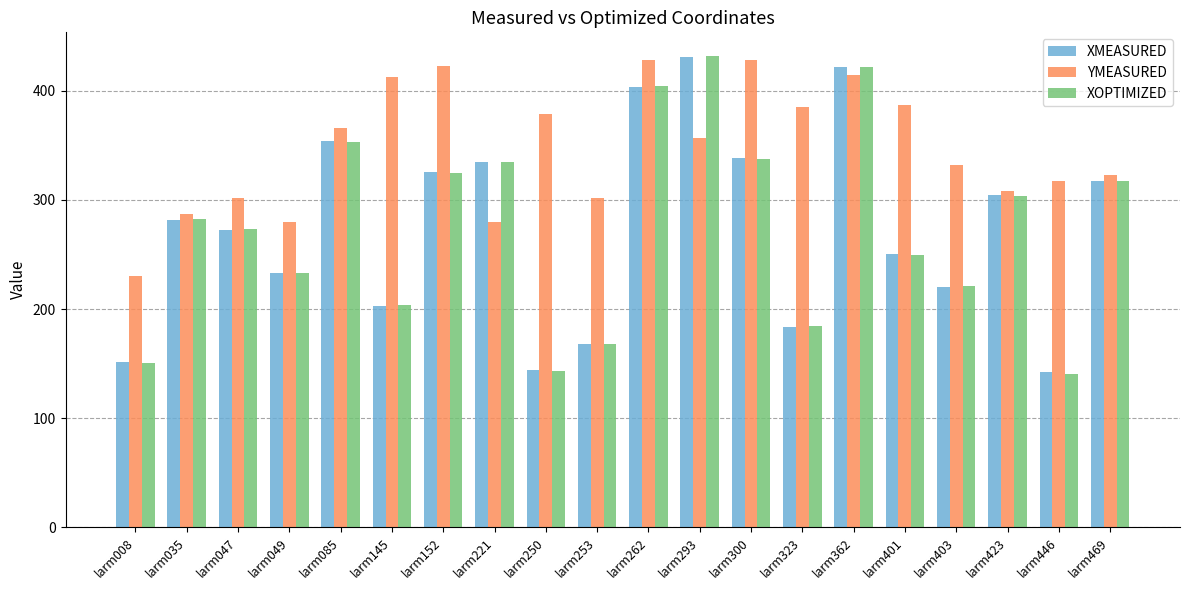

Between larm403 and larm446, which series saw the biggest shift?

XOPTIMIZED